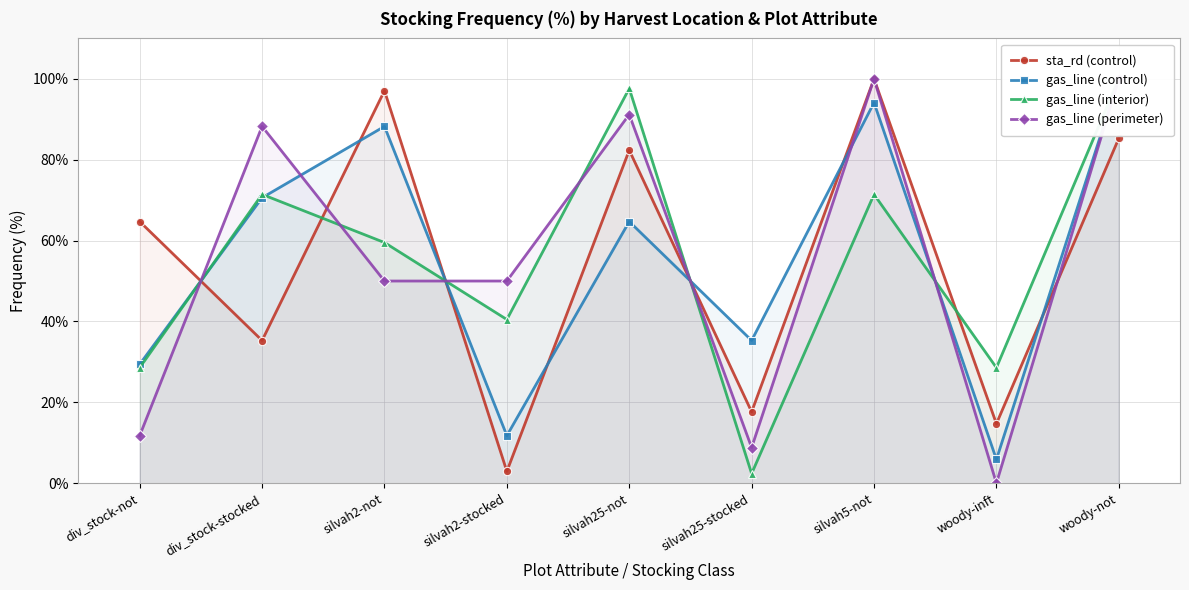

What is the difference between the second highest and minimum values in the sta_rd (control) series?

94.1